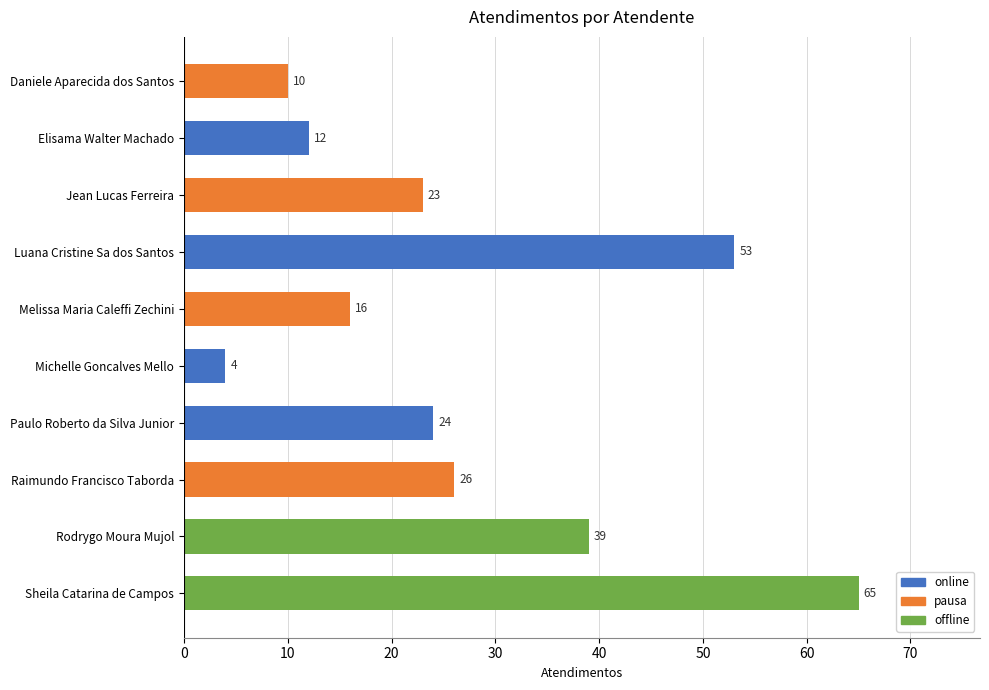

What is the difference between the values at Michelle Goncalves Mello and Rodrygo Moura Mujol?

35